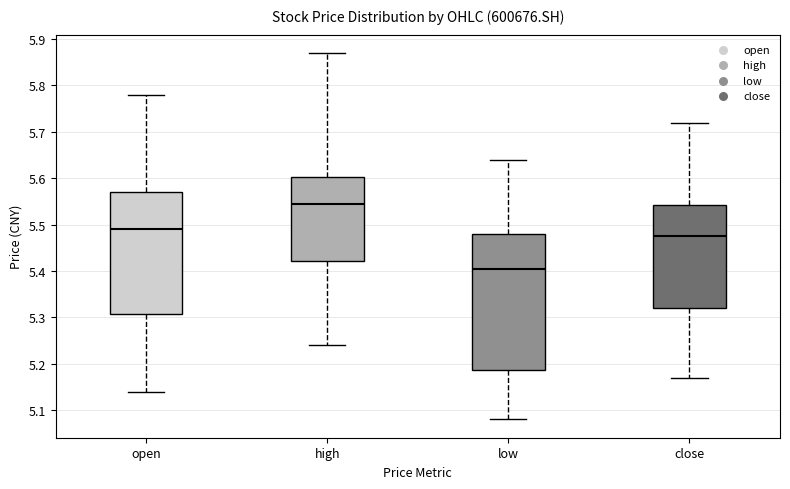

Reading left to right, read every box against the y-axis: the position of its median line, the range the box covers, and the ends of its whiskers. The values are not printed on the chart, so give them approximately, as read against the axis.

open: median 5.49, box 5.31 to 5.57, whiskers 5.14 to 5.78
high: median 5.55, box 5.42 to 5.60, whiskers 5.24 to 5.87
low: median 5.41, box 5.19 to 5.48, whiskers 5.08 to 5.64
close: median 5.48, box 5.32 to 5.54, whiskers 5.17 to 5.72